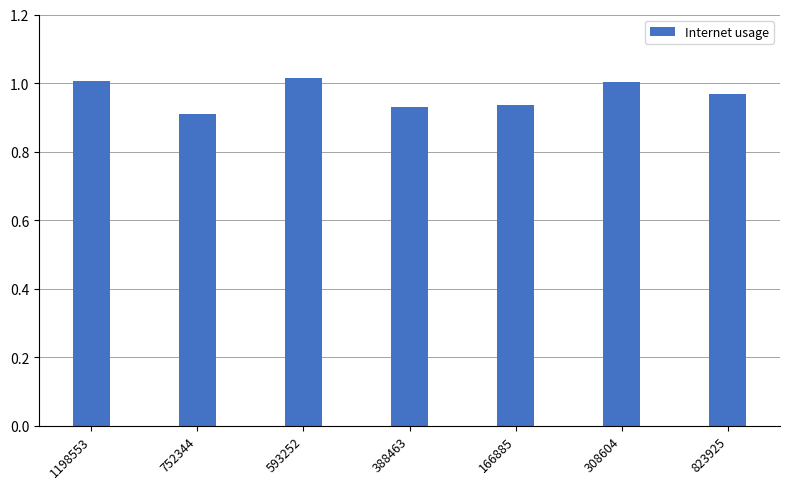

How many bars are there in total?

7